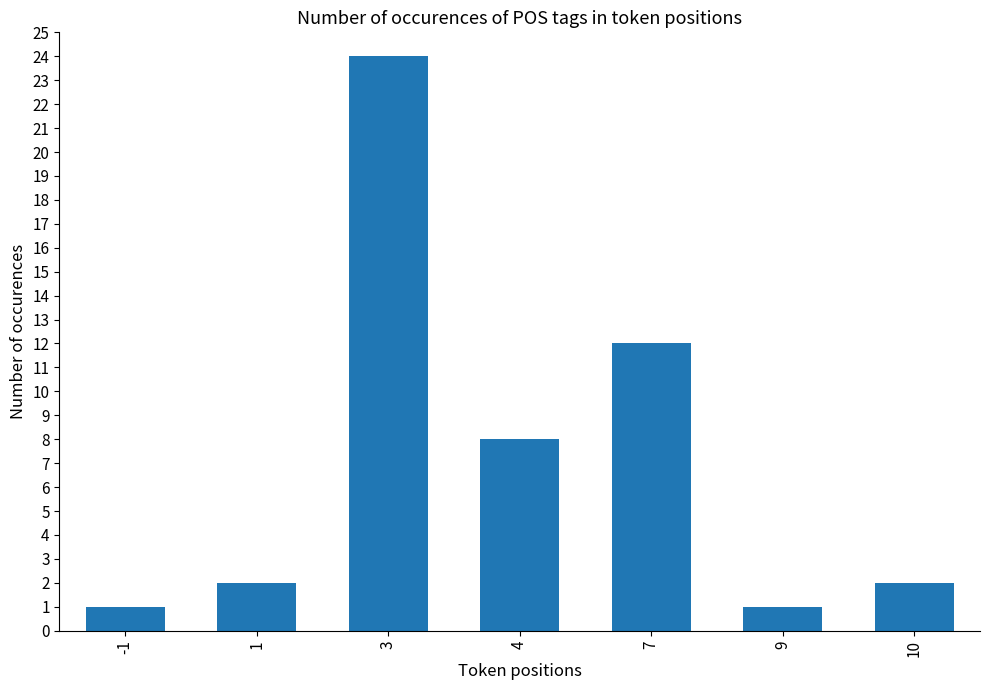

What is the difference between the maximum and minimum values?

23